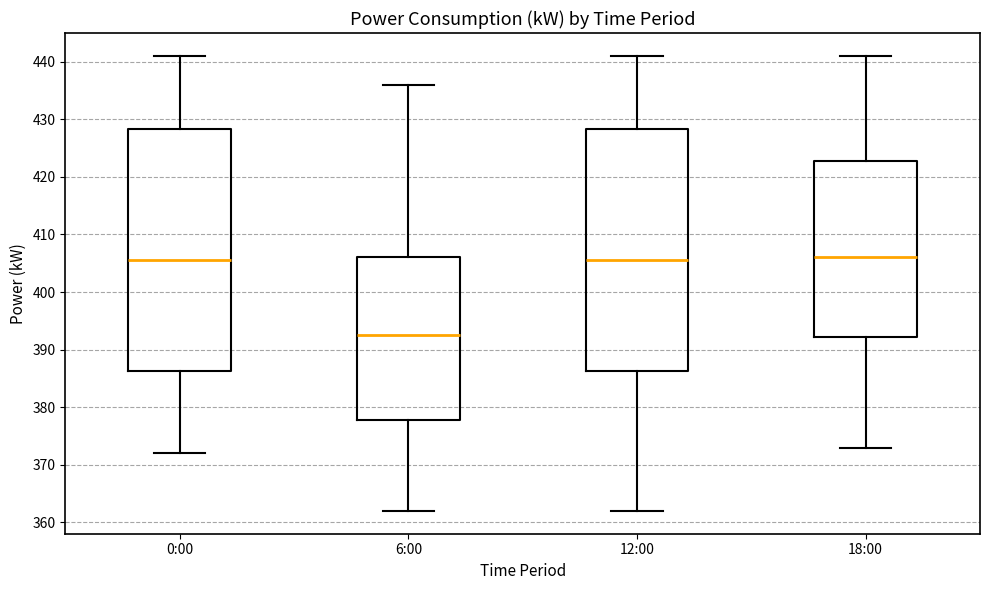

Reading left to right, transcribe this box plot: for each box, give where its median line is, the range the box spans, and where its two whiskers end, as read against the y-axis. The values are not printed on the chart, so give them approximately, as read against the axis.

0:00: median 406, box 386 to 428, whiskers 372 to 441
6:00: median 393, box 378 to 406, whiskers 362 to 436
12:00: median 406, box 386 to 428, whiskers 362 to 441
18:00: median 406, box 392 to 423, whiskers 373 to 441